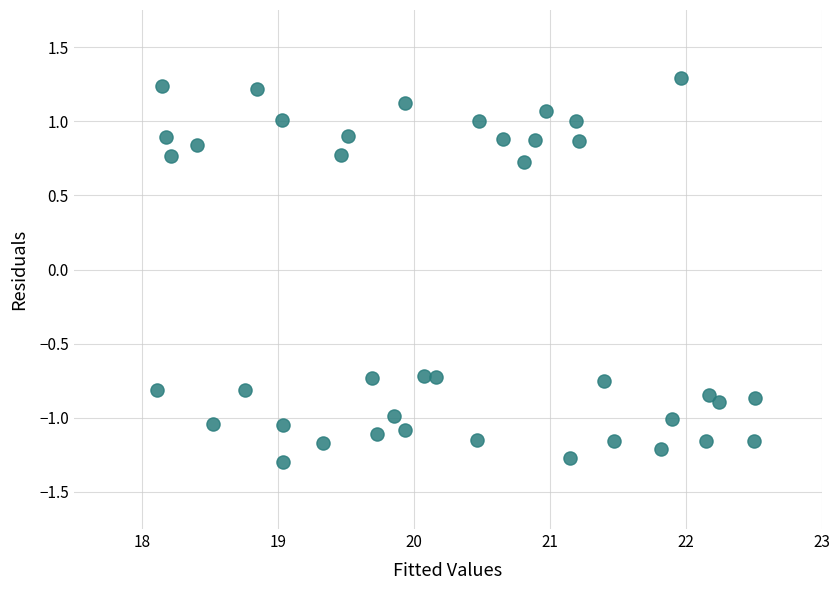

What is the range of Y values (max minus min)?

2.6